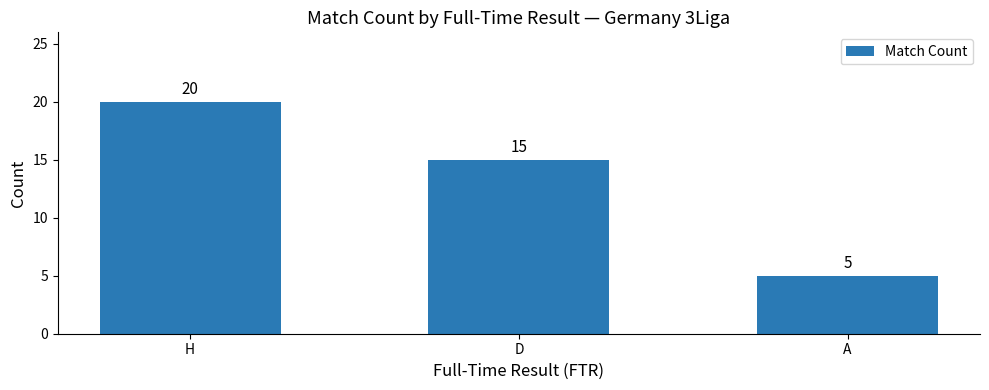

Between D and A, which is larger?

D